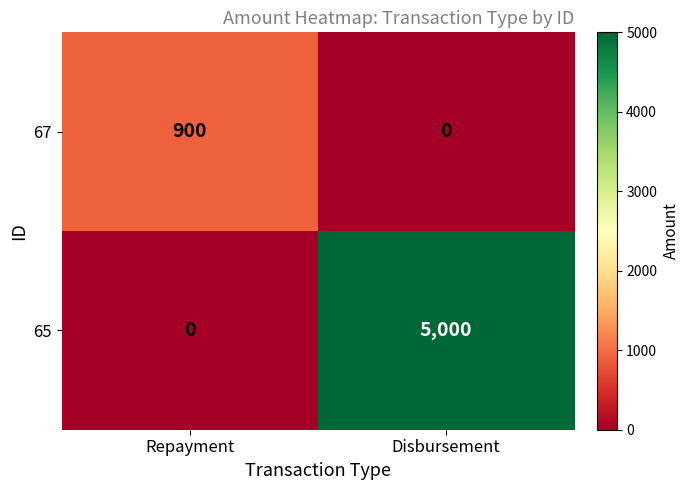

What is the sum of all 67 values?

900